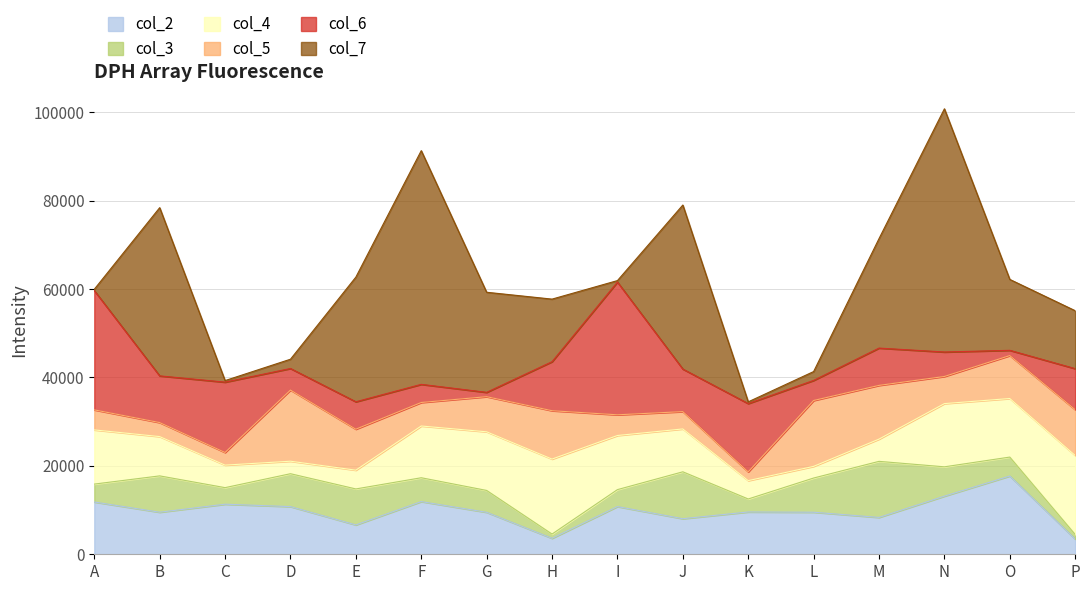

The col_5 series shows 14902 at L. True or false?

True